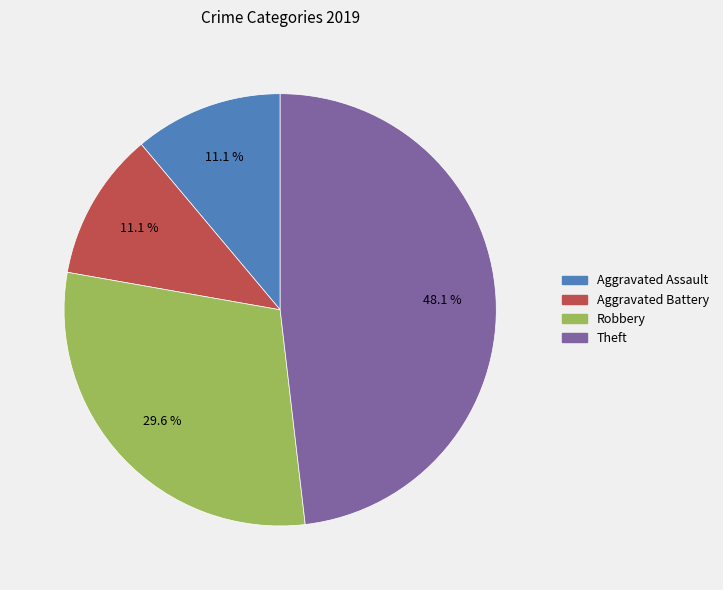

Which has a higher value, Theft or Aggravated Assault?

Theft